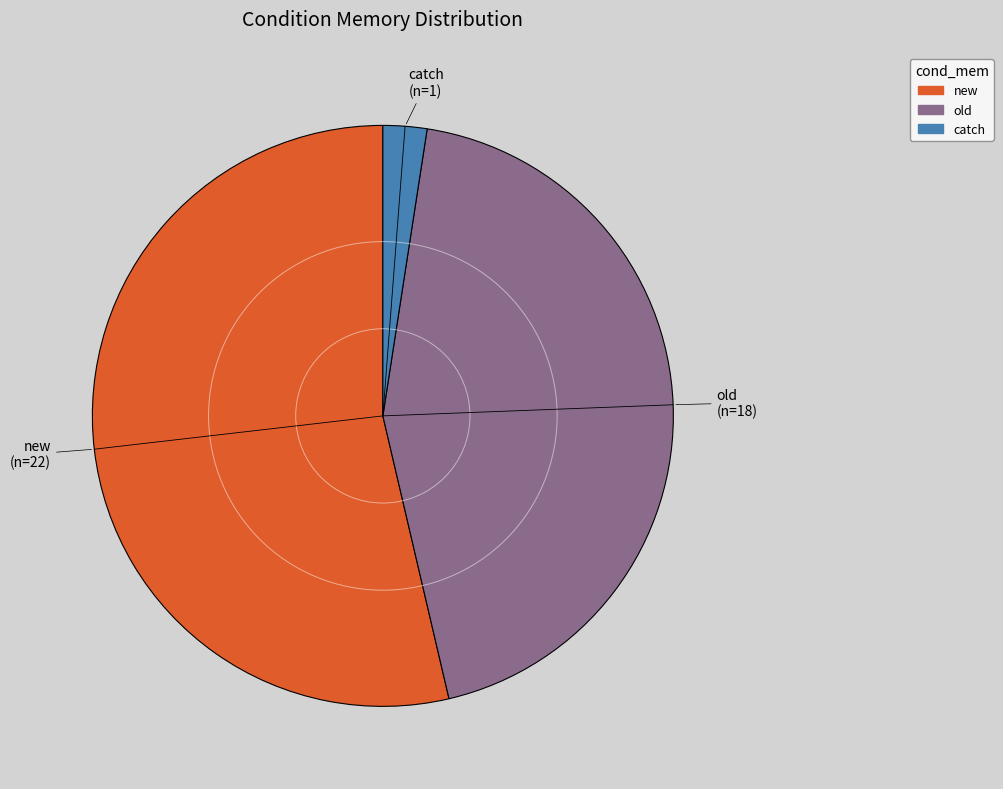

Is the sum of old and new greater than half?

Yes